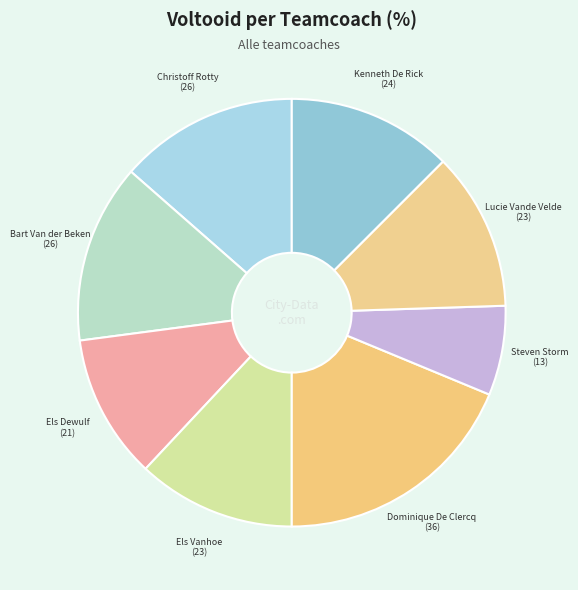

The Els Vanhoe slice represents 1% of the pie. True or false?

False